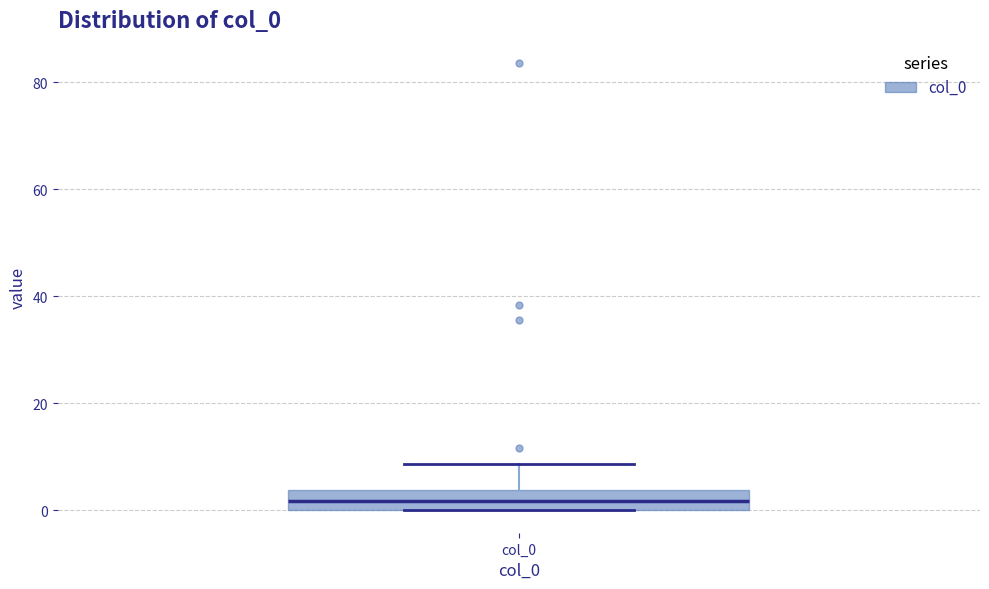

Where does the upper whisker of the box for col_0 end on the y-axis? The values are not printed on the chart, so give them approximately, as read against the axis.

8